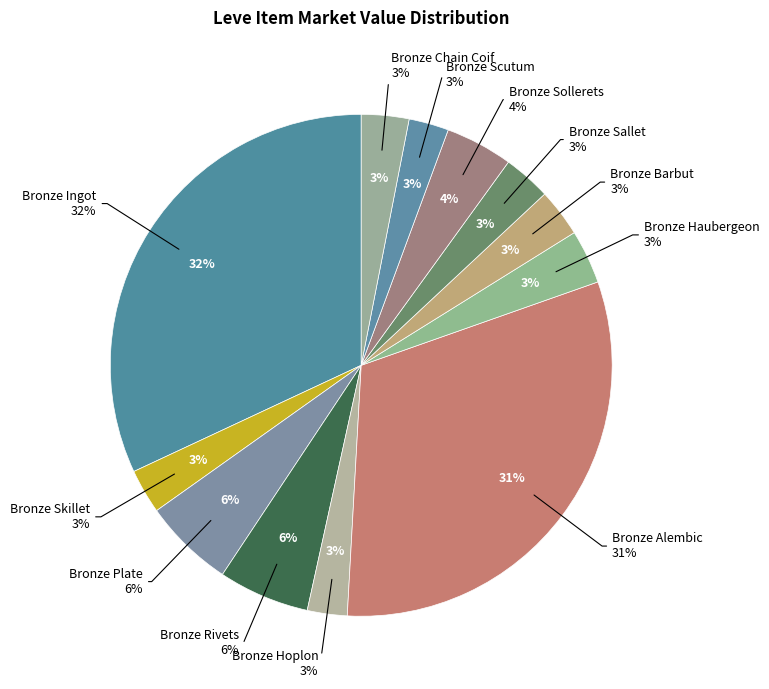

Is Bronze Sollerets the majority of the pie?

No